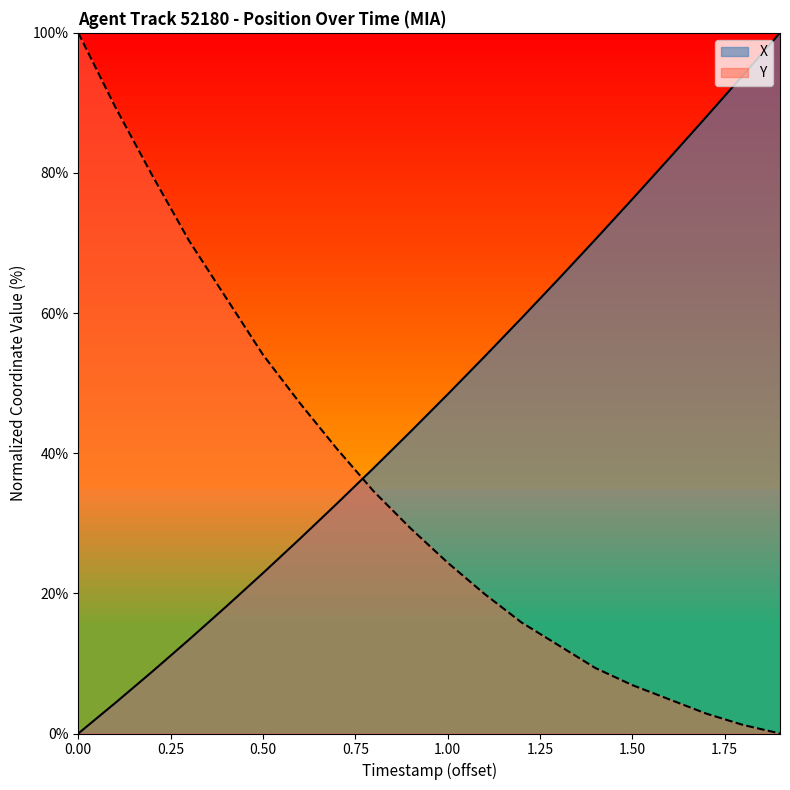

Read the X value at 43.6.

82.1